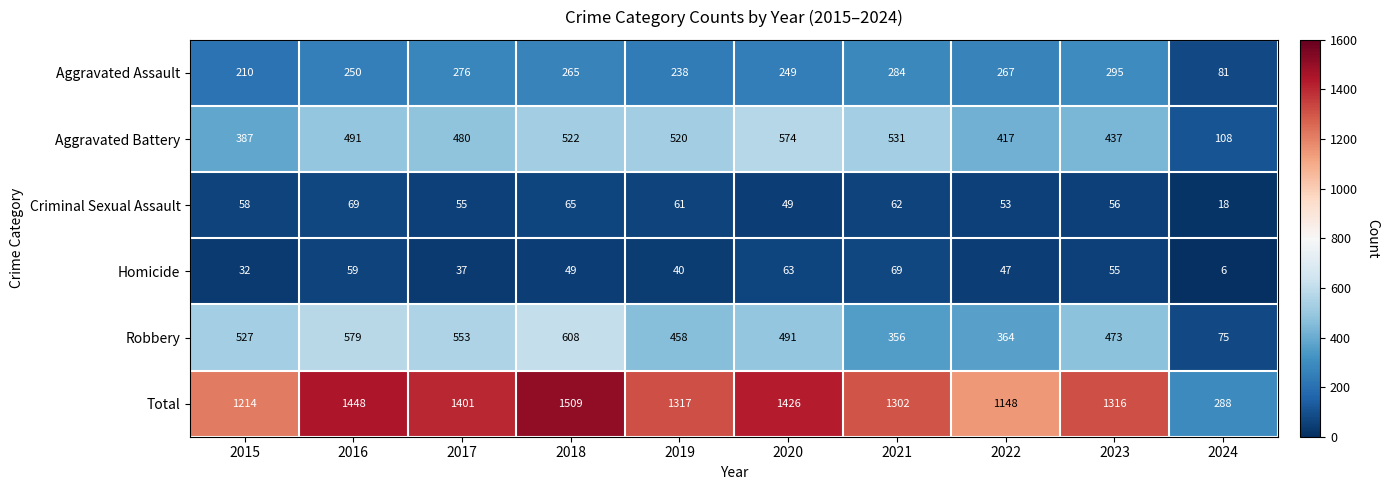

The value of Criminal Sexual Assault at 2019 is 42. True or false?

False